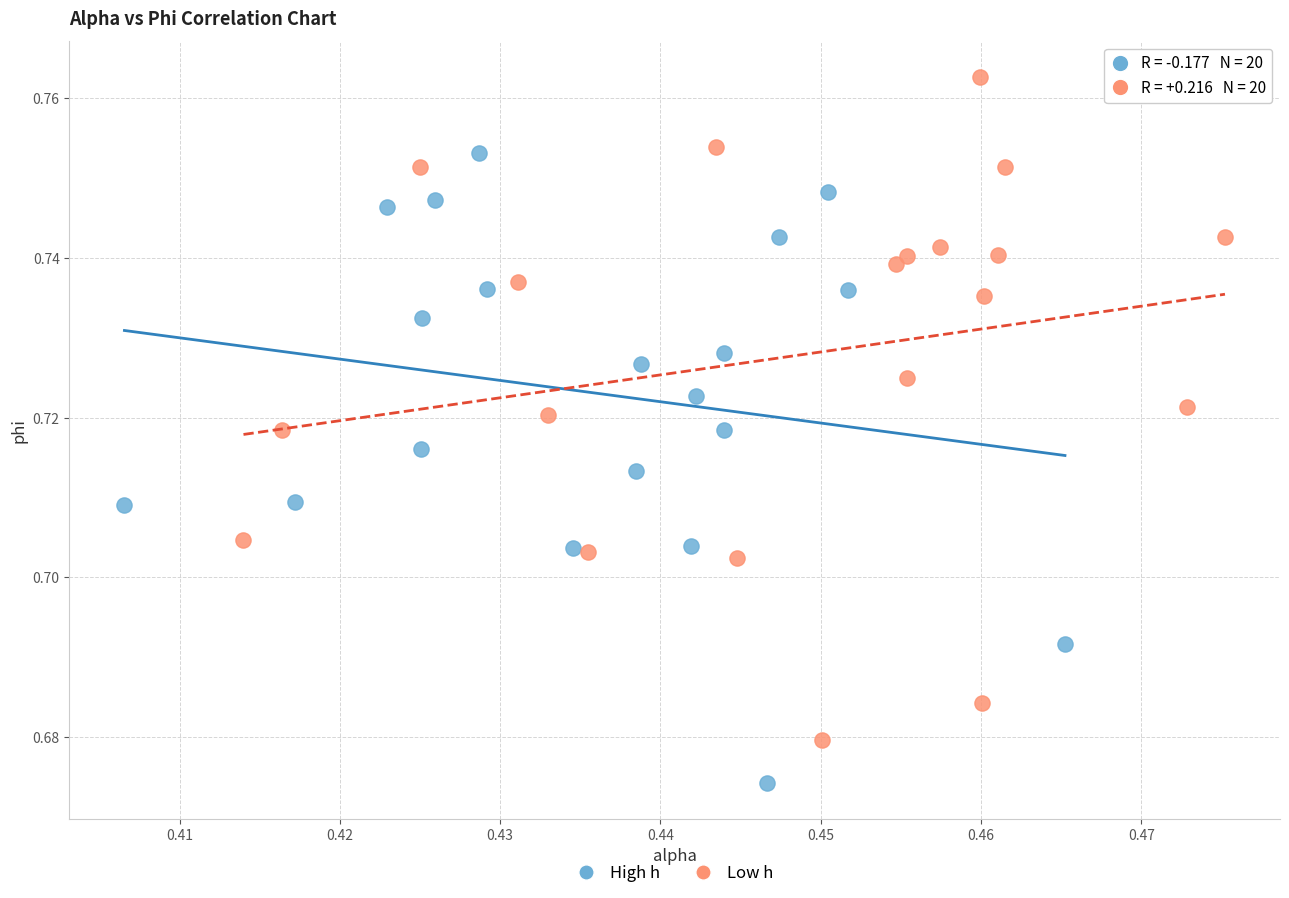

What are all the series names shown in the legend?

High h, Low h